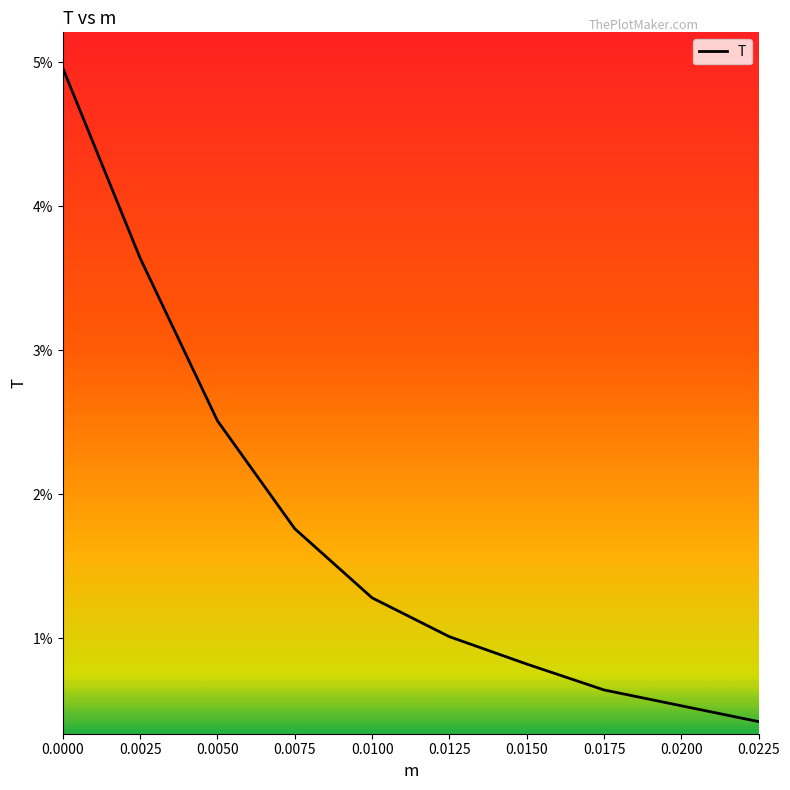

List the labels in order of value, largest first.

0.0000, 0.0025, 0.0050, 0.0075, 0.0100, 0.0125, 0.0150, 0.0175, 0.0200, 0.0225